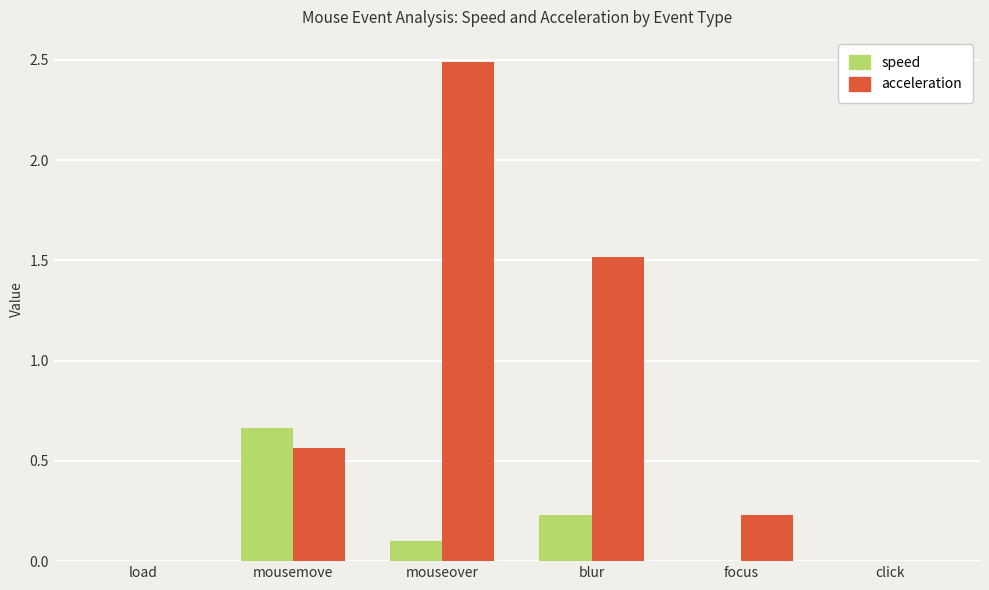

The speed series shows 0.1 at mouseover. True or false?

True